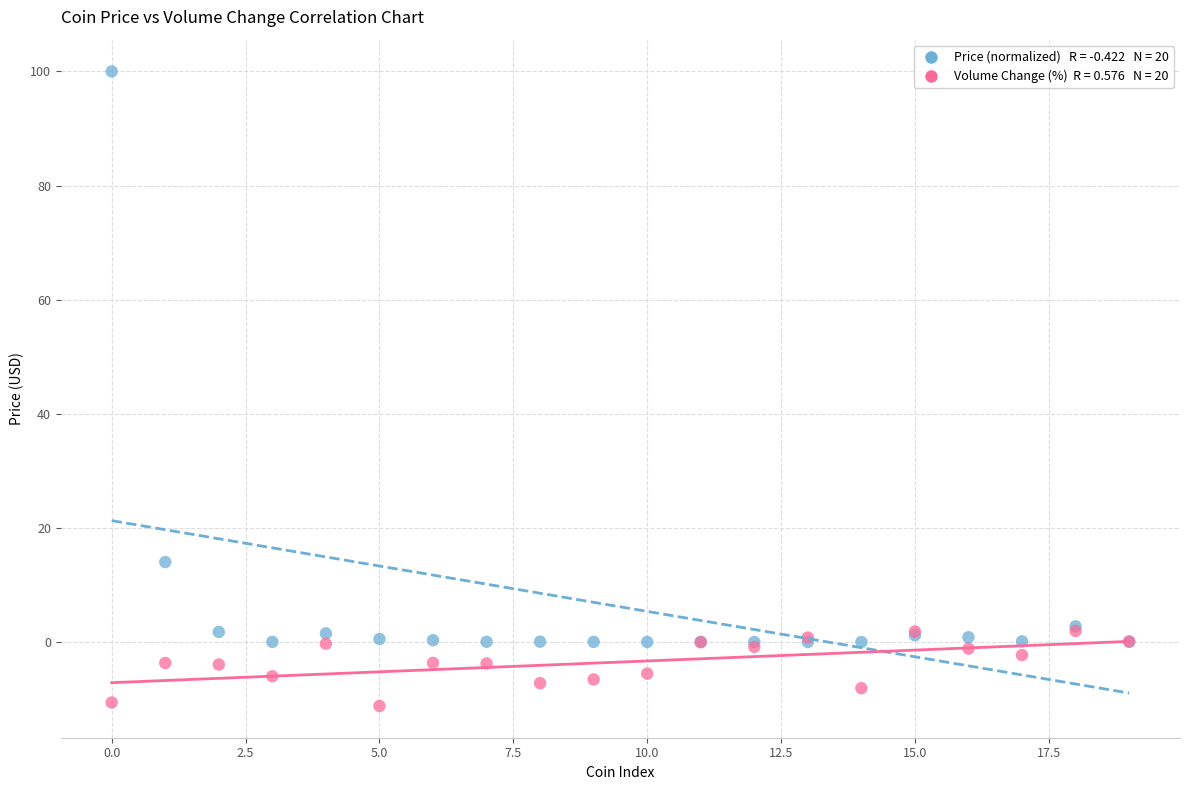

Across all series, what Y value is closest to 44?

14.0